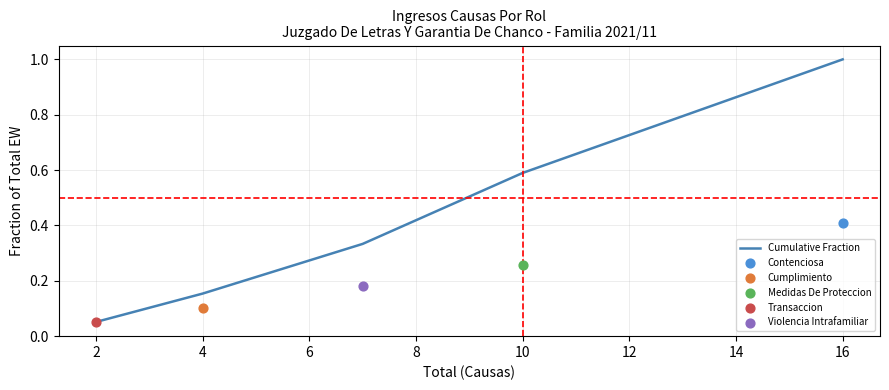

Which category has the highest value in the Cumulative Fraction series?

16